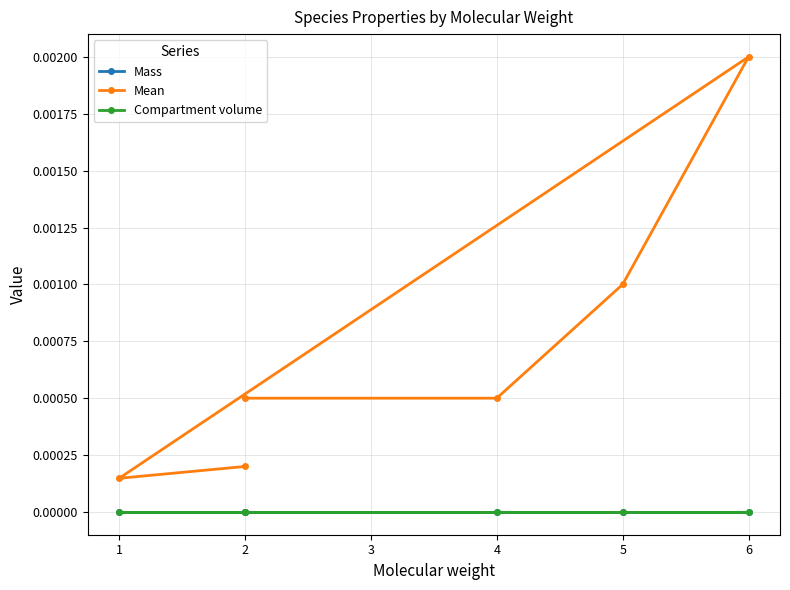

Is the value of Mean at 4 greater than the value of Mass at 1?

Yes